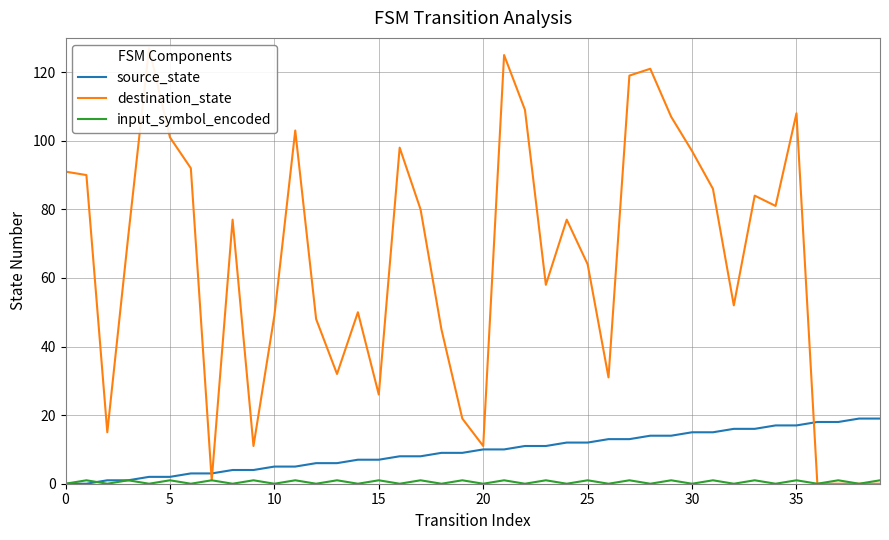

What is the highest value of the source_state series?

19